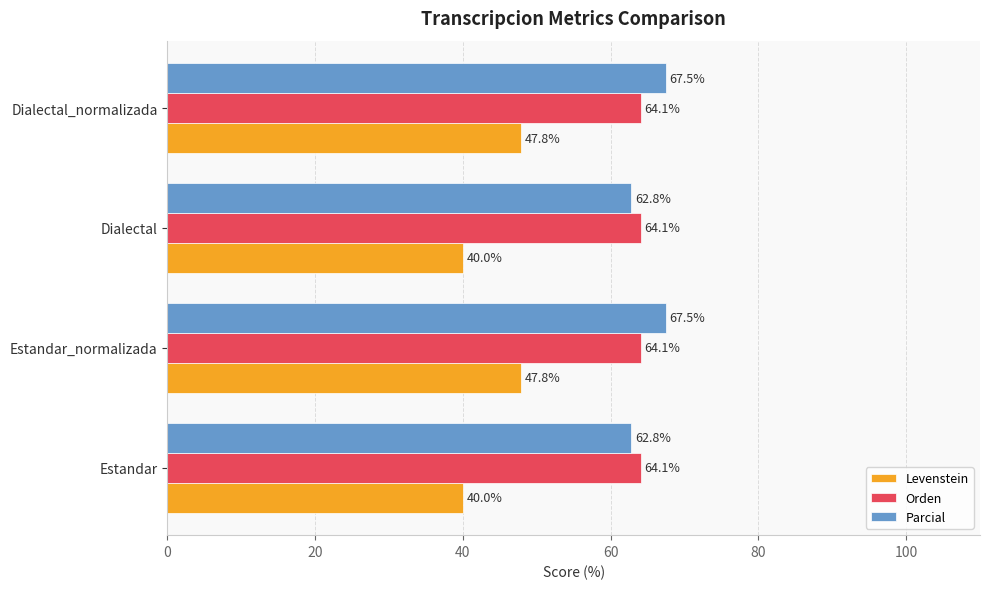

At how many categories does at least one series exceed 54?

4